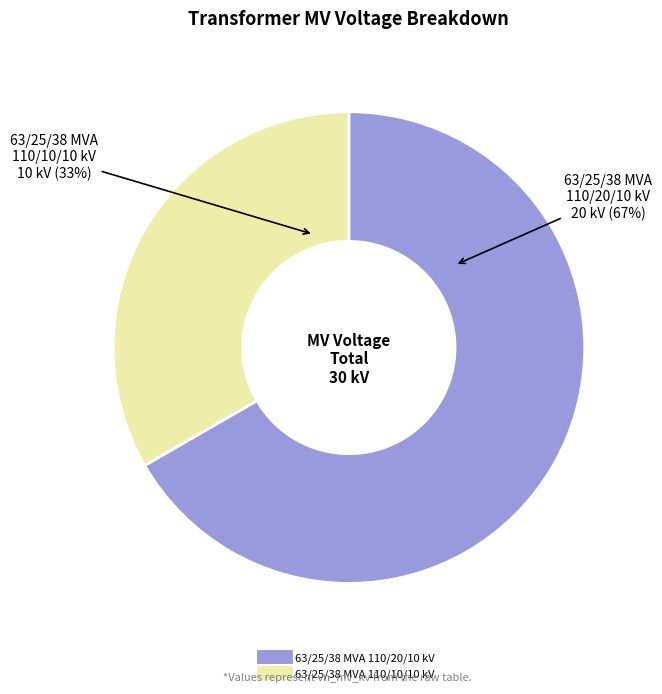

What is the largest slice in the pie chart?

63/25/38 MVA 110/20/10 kV